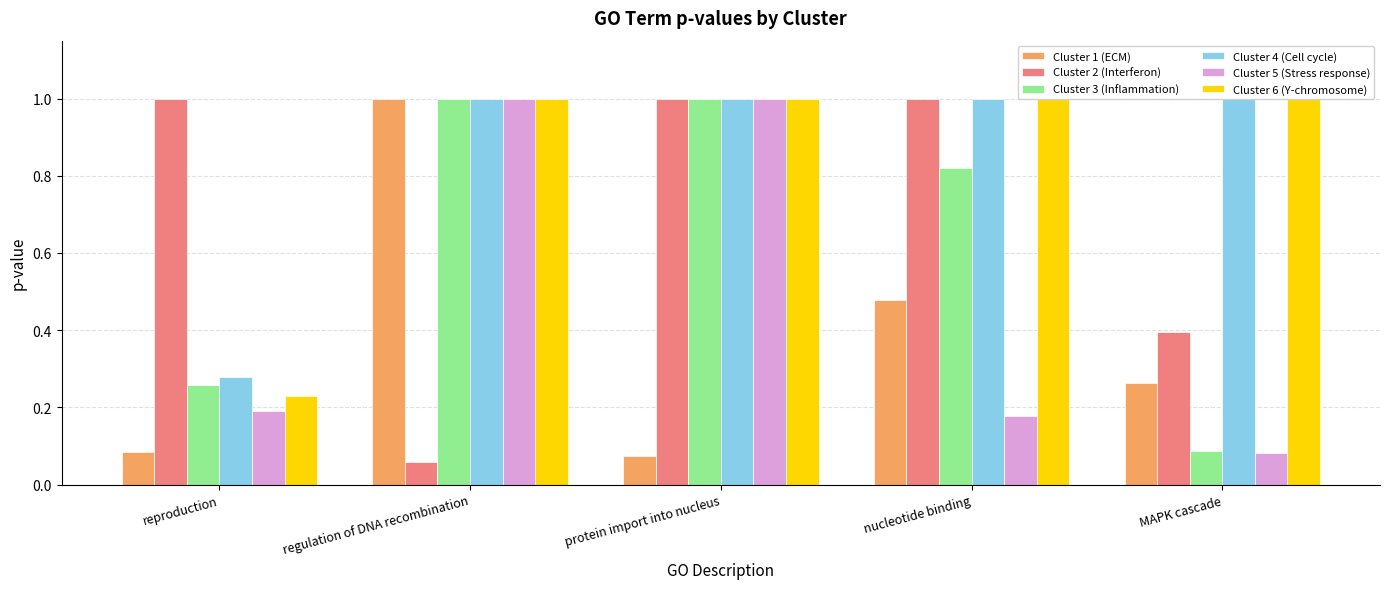

Reading left to right, what are all the values shown in this chart?

Cluster 1 (ECM): reproduction=0.1	regulation of DNA recombination=1.0	protein import into nucleus=0.1	nucleotide binding=0.5	MAPK cascade=0.3
Cluster 2 (Interferon): reproduction=1.0	regulation of DNA recombination=0.1	protein import into nucleus=1.0	nucleotide binding=1.0	MAPK cascade=0.4
Cluster 3 (Inflammation): reproduction=0.3	regulation of DNA recombination=1.0	protein import into nucleus=1.0	nucleotide binding=0.8	MAPK cascade=0.1
Cluster 4 (Cell cycle): reproduction=0.3	regulation of DNA recombination=1.0	protein import into nucleus=1.0	nucleotide binding=1.0	MAPK cascade=1.0
Cluster 5 (Stress response): reproduction=0.2	regulation of DNA recombination=1.0	protein import into nucleus=1.0	nucleotide binding=0.2	MAPK cascade=0.1
Cluster 6 (Y-chromosome): reproduction=0.2	regulation of DNA recombination=1.0	protein import into nucleus=1.0	nucleotide binding=1.0	MAPK cascade=1.0